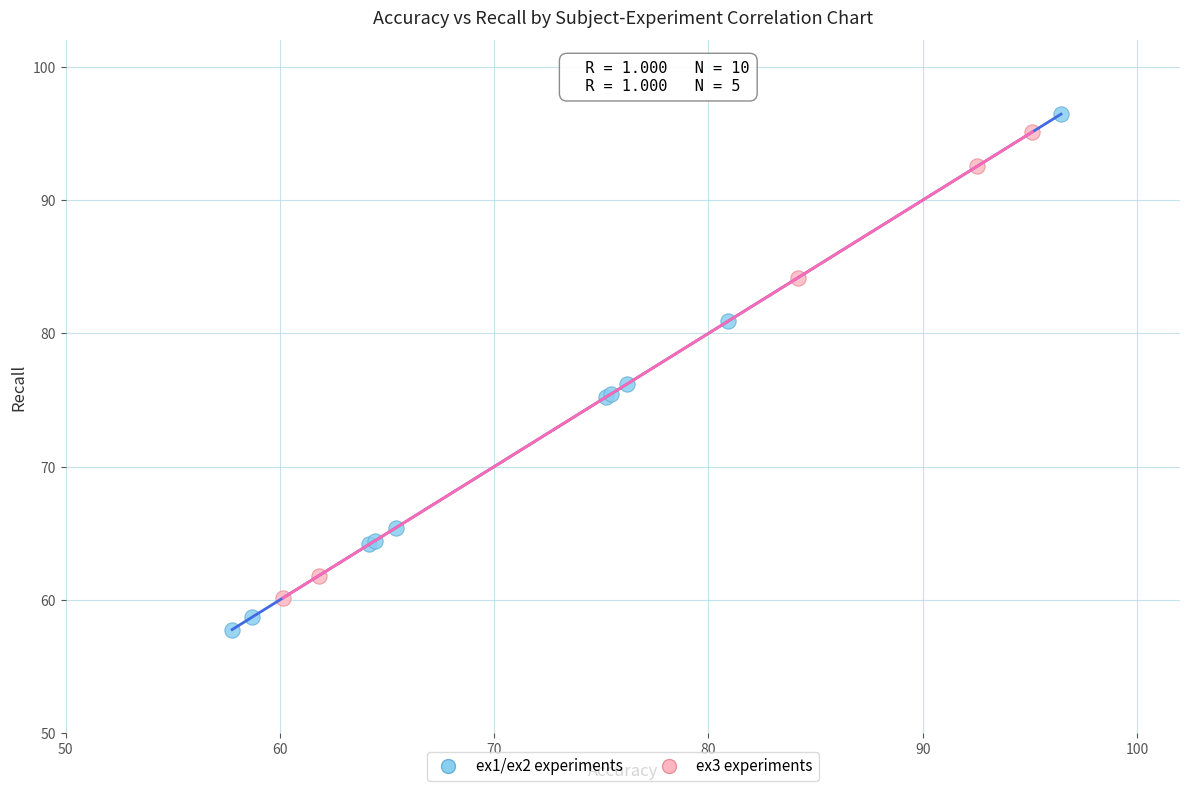

Which series reaches the minimum Y coordinate?

ex1/ex2 experiments